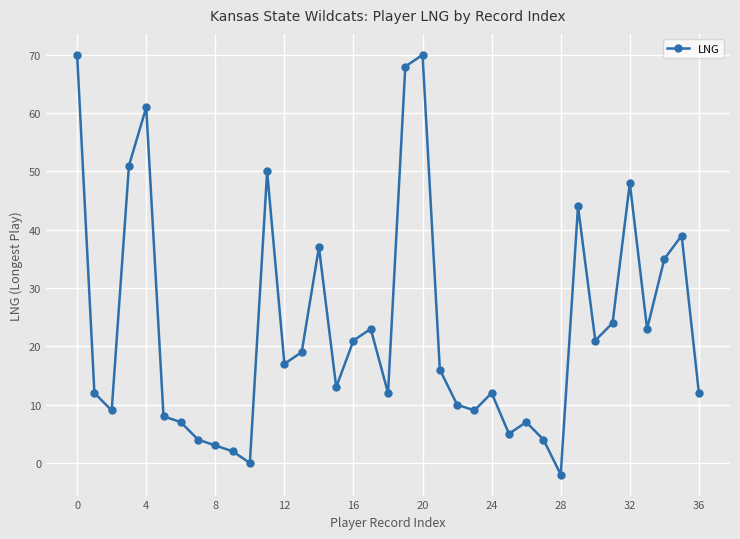

Reading right to left, transcribe all the data shown in this chart.

12	39	35	23	48	24	21	44	-2	4	7	5	12	9	10	16	70	68	12	23	21	13	37	19	17	50	0	2	3	4	7	8	61	51	9	12	70